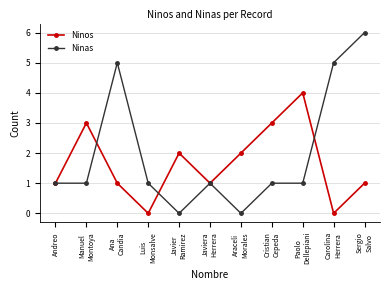

At which category does Ninos reach its first local valley?

Luis
Monsalve